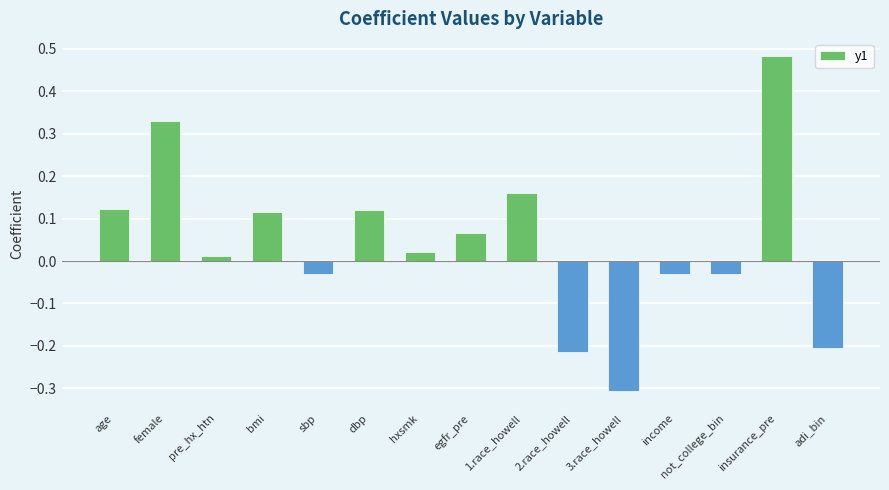

Are the bars horizontal?

No